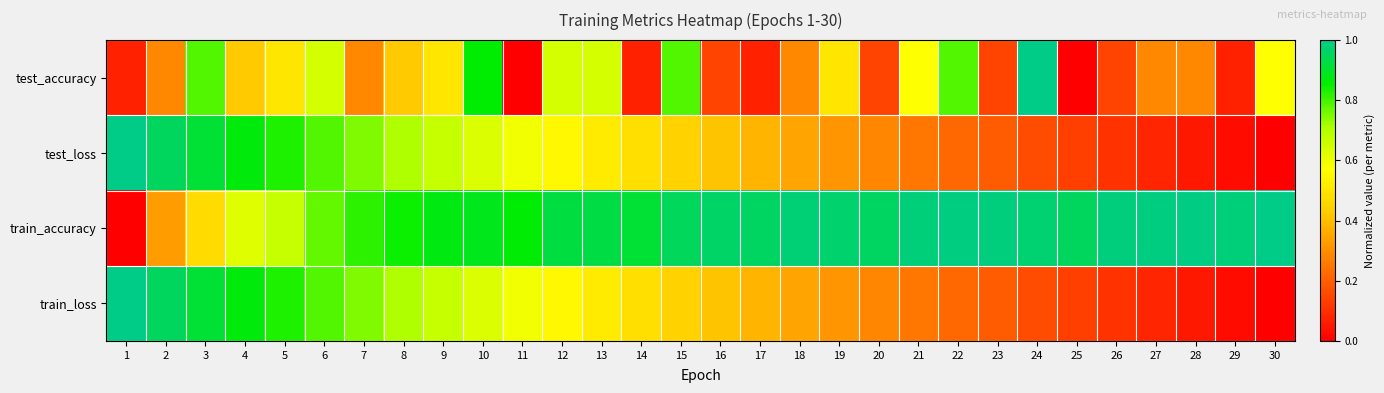

Reading right to left, what are all the values shown in this chart?

test_accuracy: 30=0.6	29=0.1	28=0.3	27=0.3	26=0.1	25=0.0	24=1.0	23=0.1	22=0.8	21=0.6	20=0.1	19=0.5	18=0.3	17=0.1	16=0.1	15=0.8	14=0.1	13=0.6	12=0.6	11=0.0	10=0.9	9=0.5	8=0.4	7=0.3	6=0.6	5=0.5	4=0.4	3=0.8	2=0.3	1=0.1
test_loss: 30=0.0	29=0.0	28=0.1	27=0.1	26=0.1	25=0.1	24=0.2	23=0.2	22=0.2	21=0.3	20=0.3	19=0.3	18=0.3	17=0.4	16=0.4	15=0.4	14=0.5	13=0.5	12=0.6	11=0.6	10=0.6	9=0.7	8=0.7	7=0.7	6=0.8	5=0.8	4=0.9	3=0.9	2=1.0	1=1.0
train_accuracy: 30=1.0	29=1.0	28=1.0	27=1.0	26=1.0	25=1.0	24=1.0	23=1.0	22=1.0	21=1.0	20=1.0	19=1.0	18=1.0	17=1.0	16=1.0	15=1.0	14=0.9	13=0.9	12=0.9	11=0.9	10=0.9	9=0.9	8=0.8	7=0.8	6=0.8	5=0.7	4=0.6	3=0.5	2=0.3	1=0.0
train_loss: 30=0.0	29=0.0	28=0.1	27=0.1	26=0.1	25=0.1	24=0.2	23=0.2	22=0.2	21=0.3	20=0.3	19=0.3	18=0.3	17=0.4	16=0.4	15=0.4	14=0.5	13=0.5	12=0.6	11=0.6	10=0.6	9=0.7	8=0.7	7=0.7	6=0.8	5=0.8	4=0.9	3=0.9	2=1.0	1=1.0